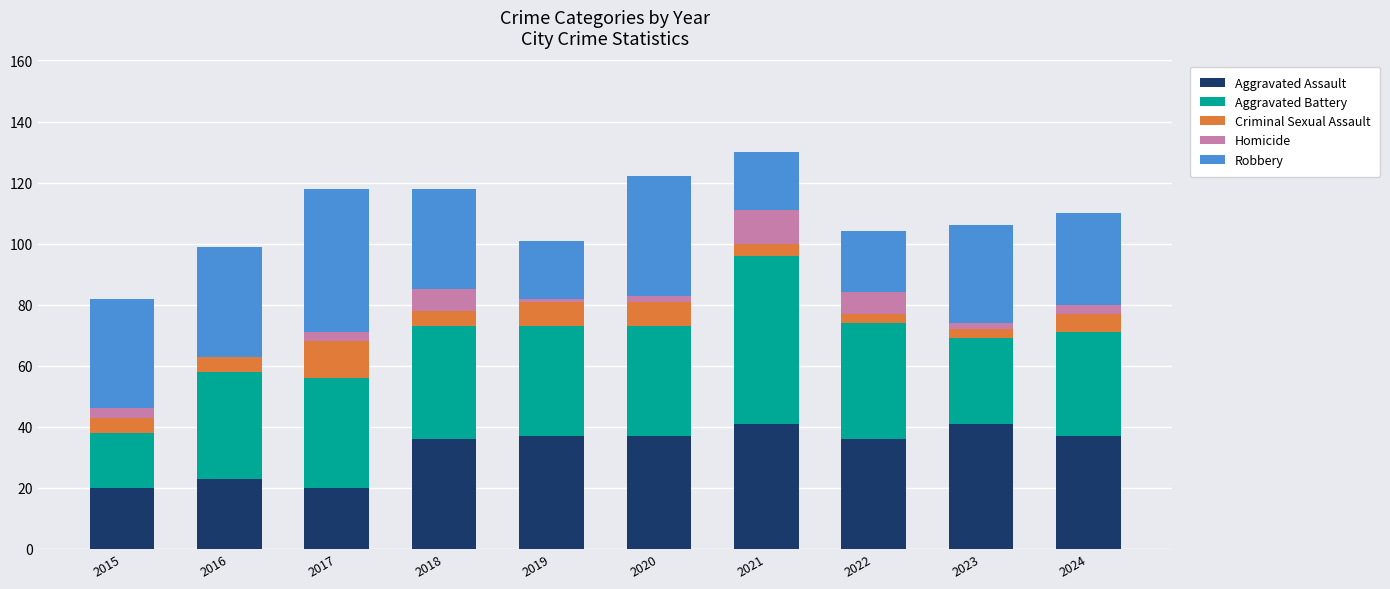

How many categories are shown in the chart?

10